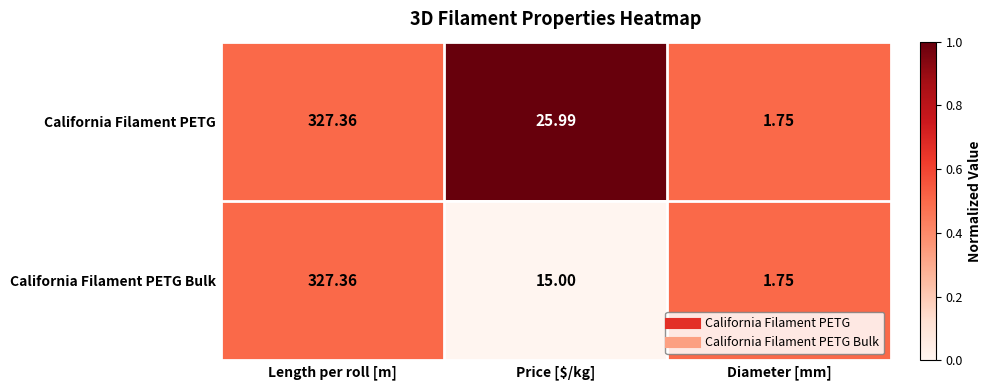

List the series in order of their overall mean, lowest first.

California Filament PETG Bulk, California Filament PETG